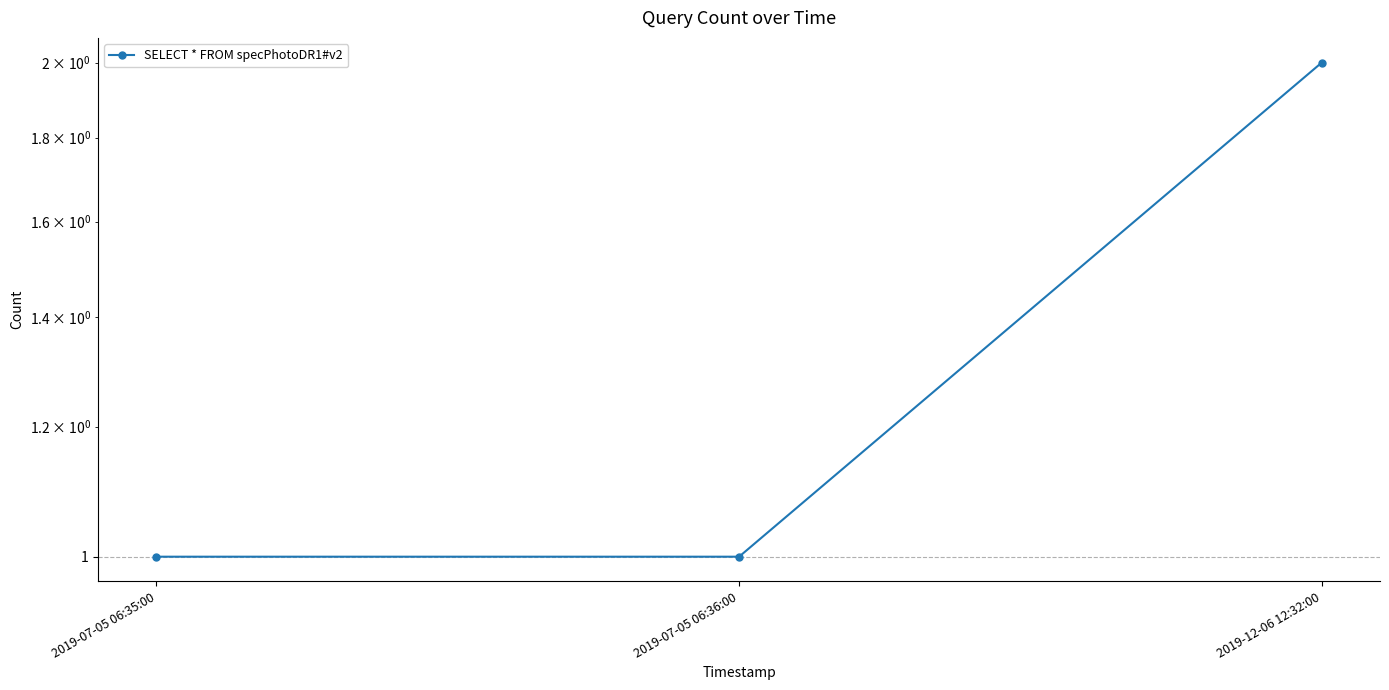

How many values are between 1 and 2?

3